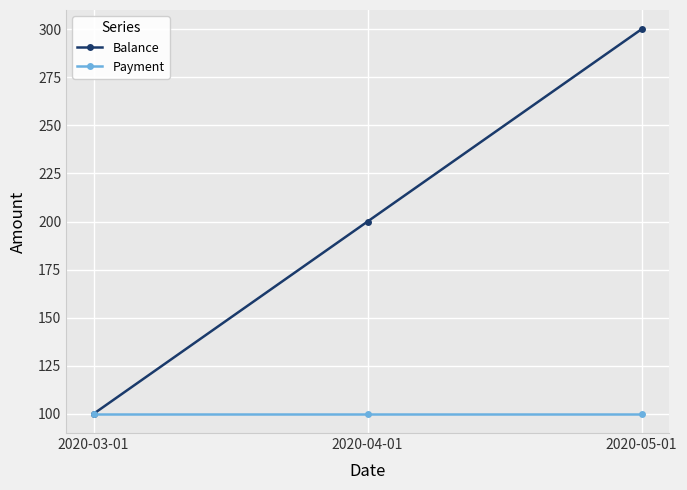

What is the total value across all series at 2020-05-01?

400